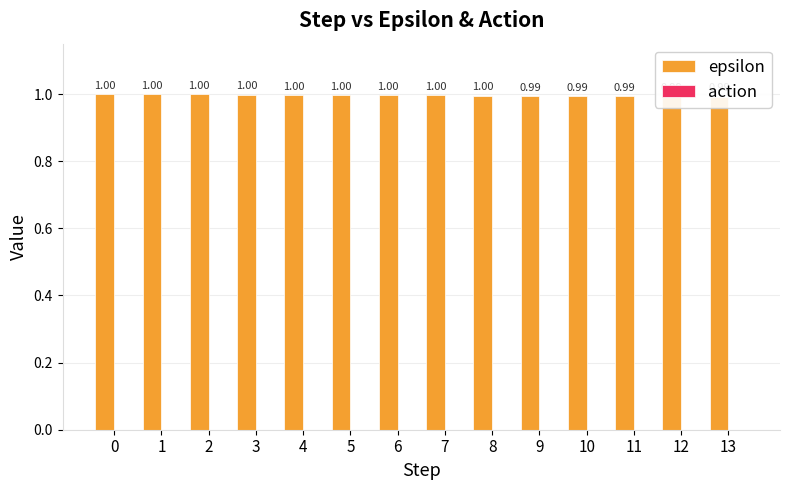

What is the maximum value shown in the chart?

1.0